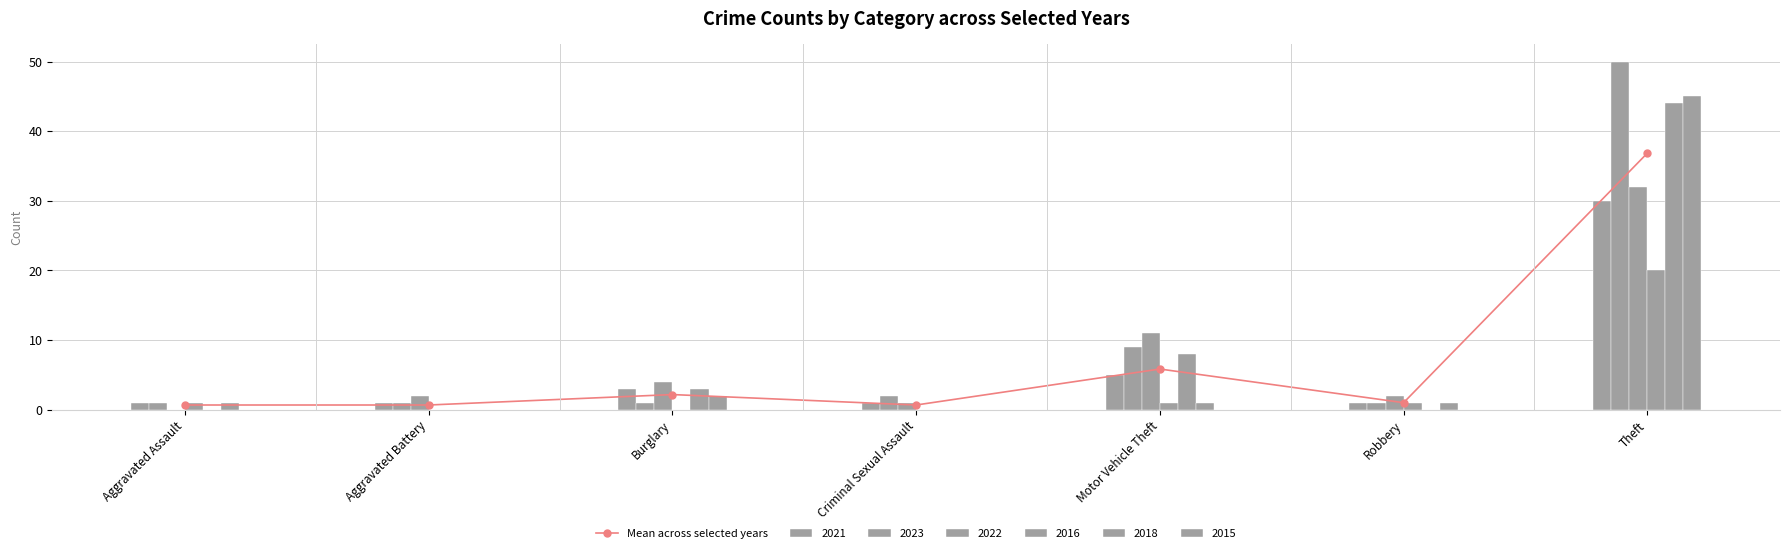

The chart shows a value of 2.2 at Burglary. True or false?

True